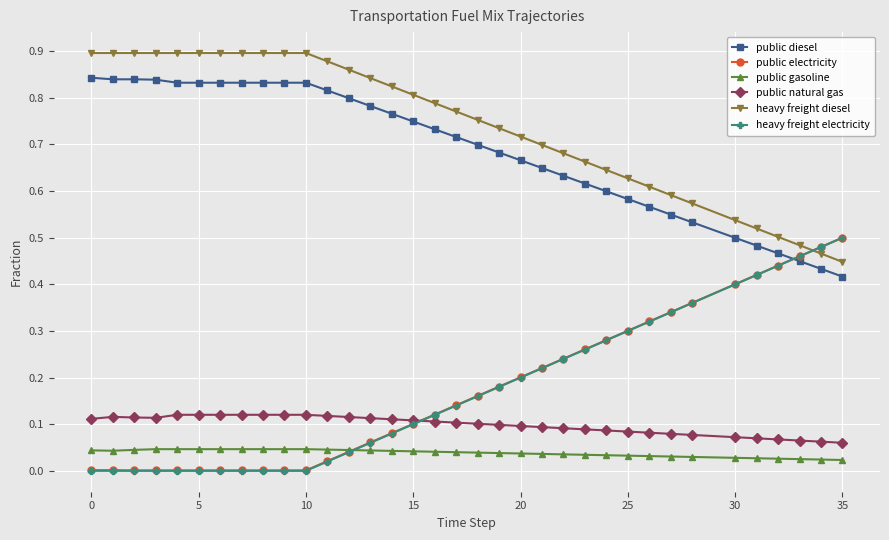

Which series has the largest total across all categories?

heavy freight diesel